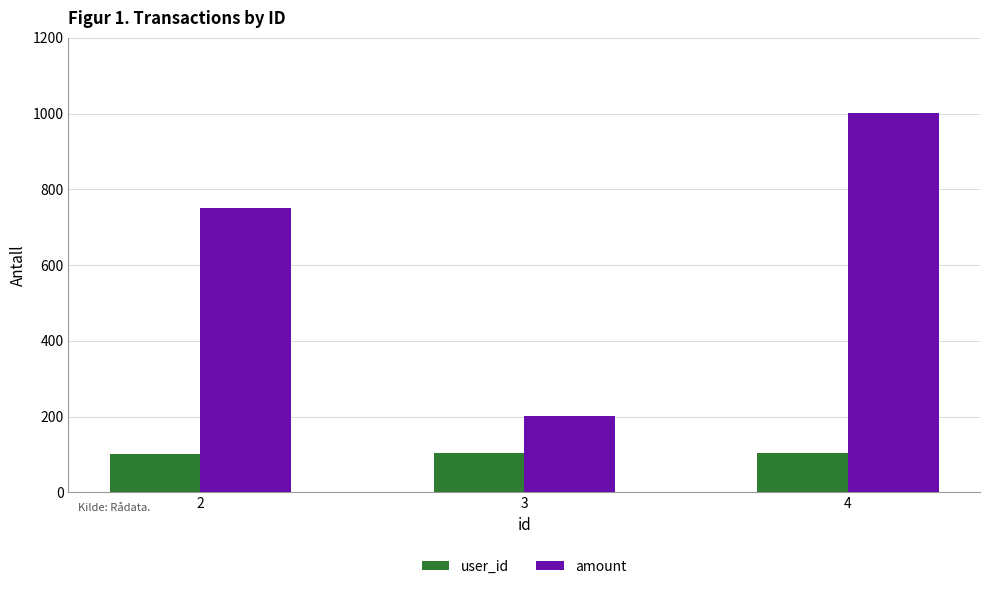

What is the greatest value displayed?

1000.8